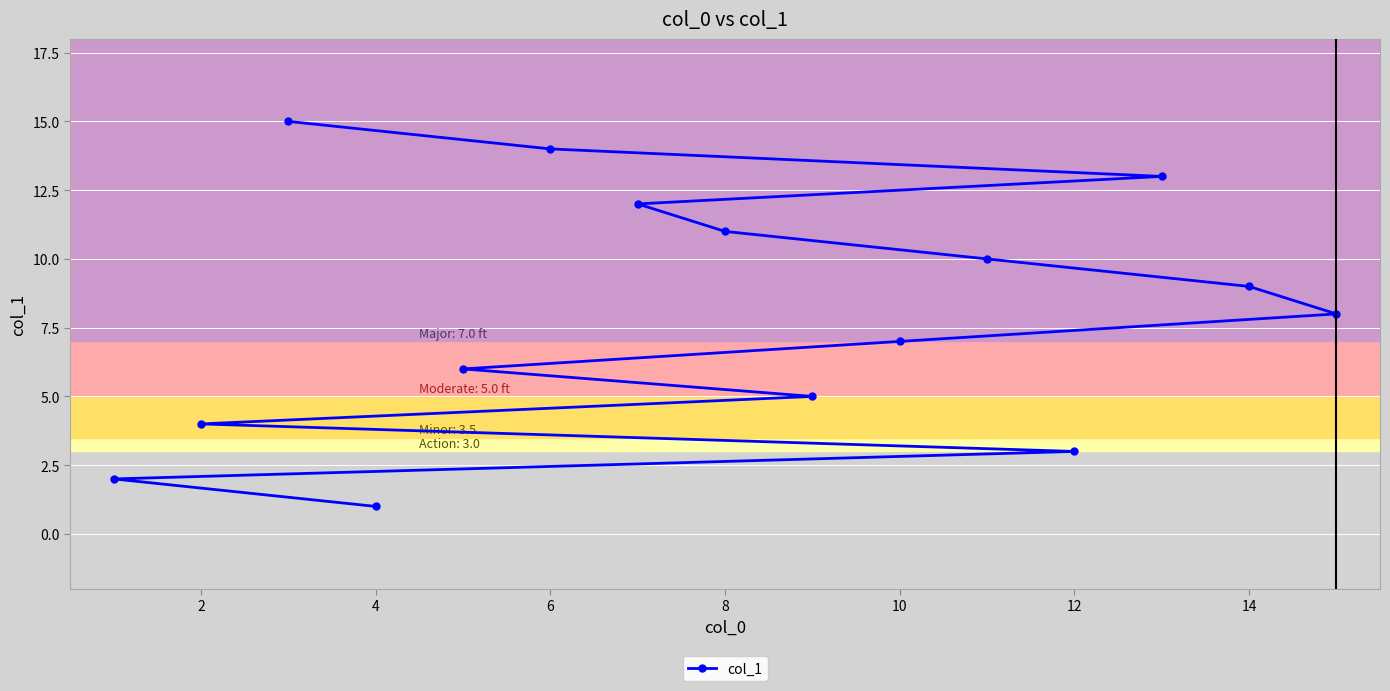

Reading right to left, extract all data points from this chart.

8	9	13	3	10	7	5	11	12	14	6	1	15	4	2